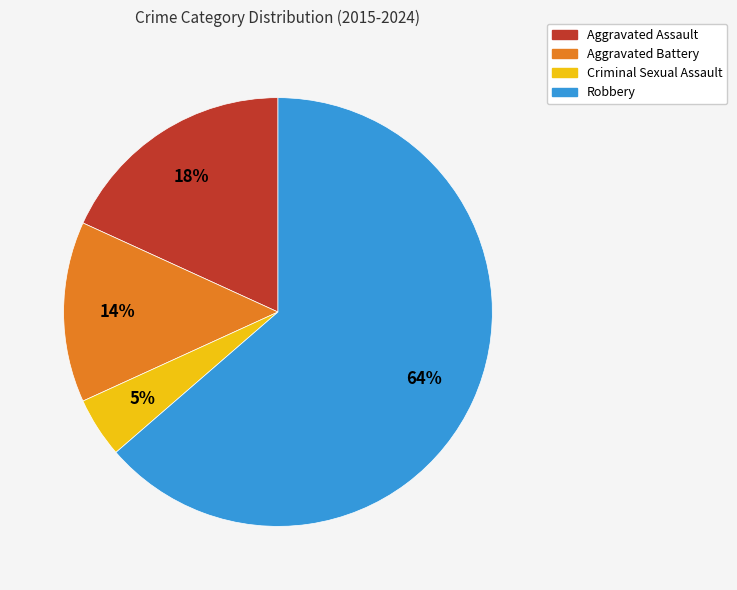

What percentage is the Criminal Sexual Assault slice, to the nearest percent?

5%